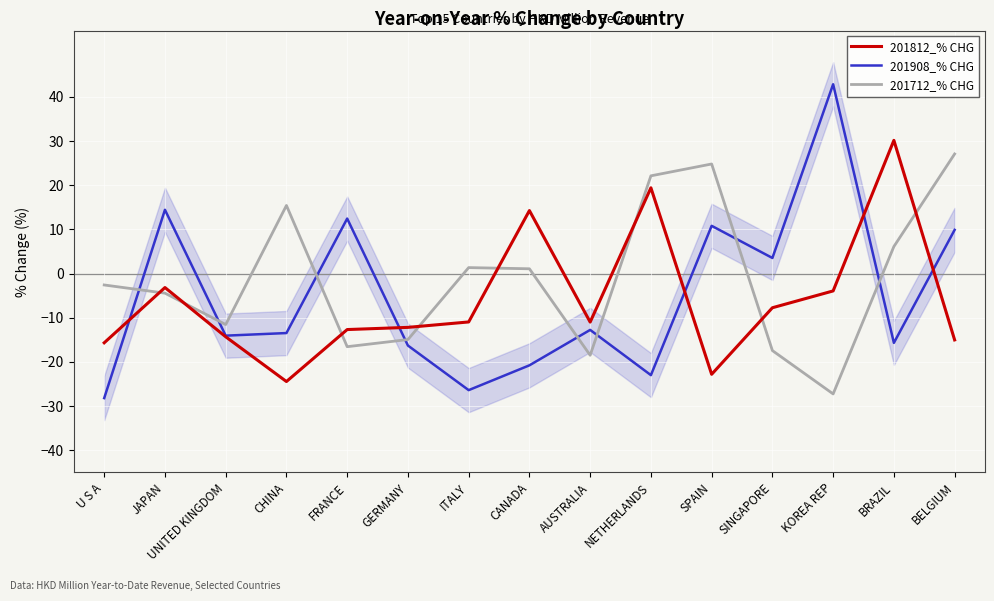

Reading left to right, list all the values displayed in this chart.

201812_% CHG: -15.7	-3.2	-14.3	-24.4	-12.7	-12.2	-11.0	14.2	-11.0	19.4	-22.8	-7.7	-3.9	30.1	-15.0
201908_% CHG: -28.2	14.4	-14.1	-13.5	12.4	-16.3	-26.4	-20.8	-12.8	-23.0	10.8	3.5	42.8	-15.7	9.9
201712_% CHG: -2.6	-4.4	-11.6	15.4	-16.6	-14.9	1.3	1.1	-18.5	22.1	24.8	-17.4	-27.3	6.1	27.1